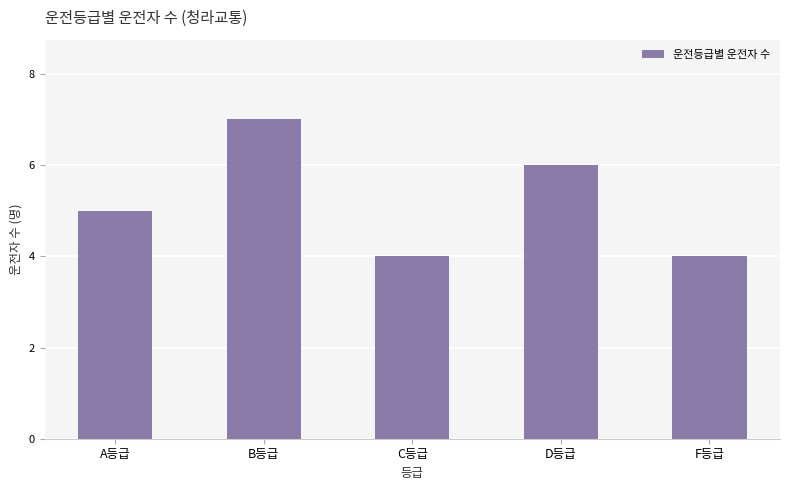

What is the label of the 3rd bar from the left?

C등급